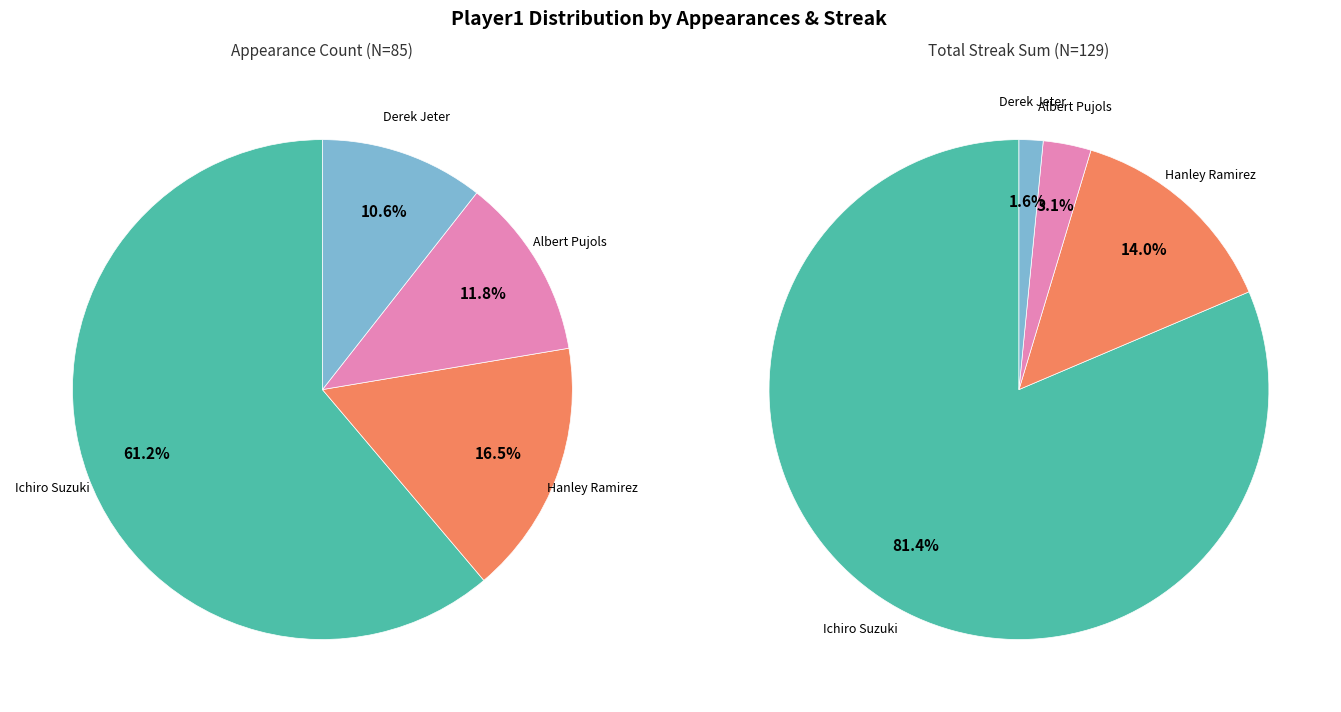

What is the change in value from Ichiro Suzuki to Albert Pujols?

-42